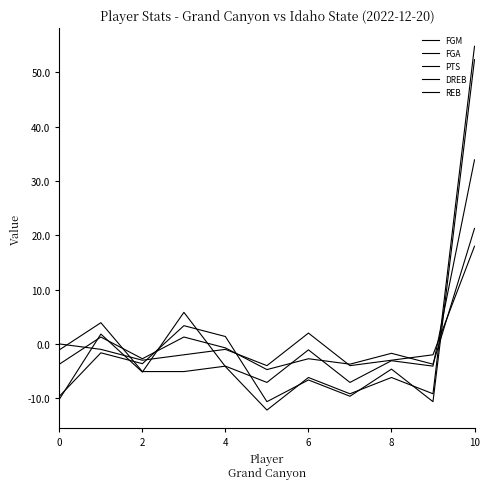

How many lines are shown in the chart?

5